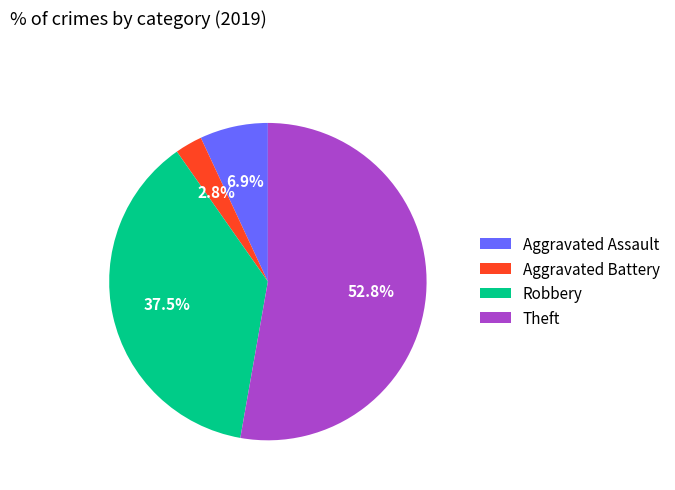

Which slice is the largest?

Theft